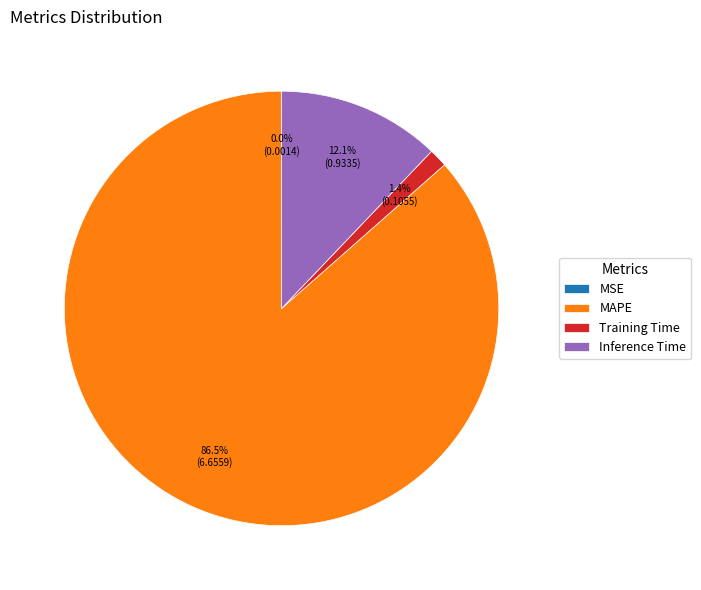

Is there a majority slice in this chart?

Yes